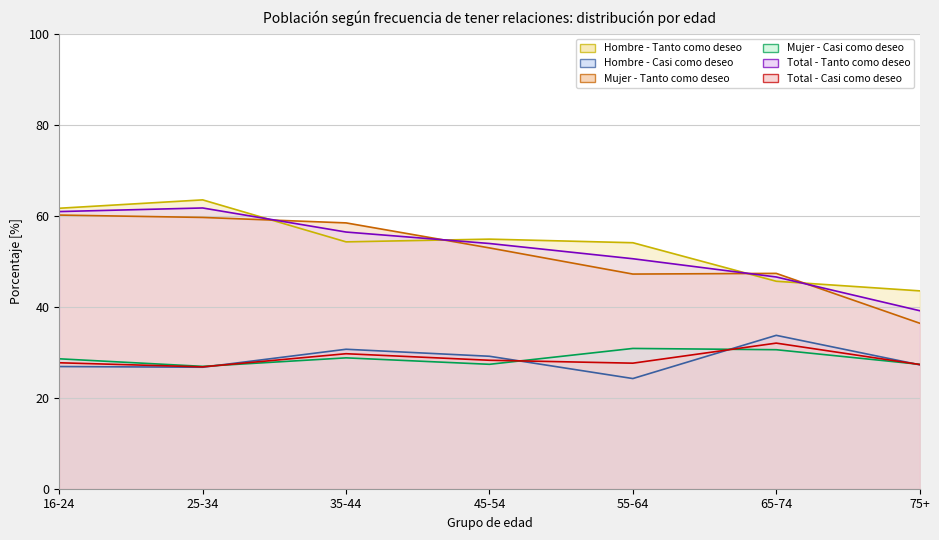

Between 35-44 and 75+, which series saw the biggest shift?

Mujer - Tanto como deseo